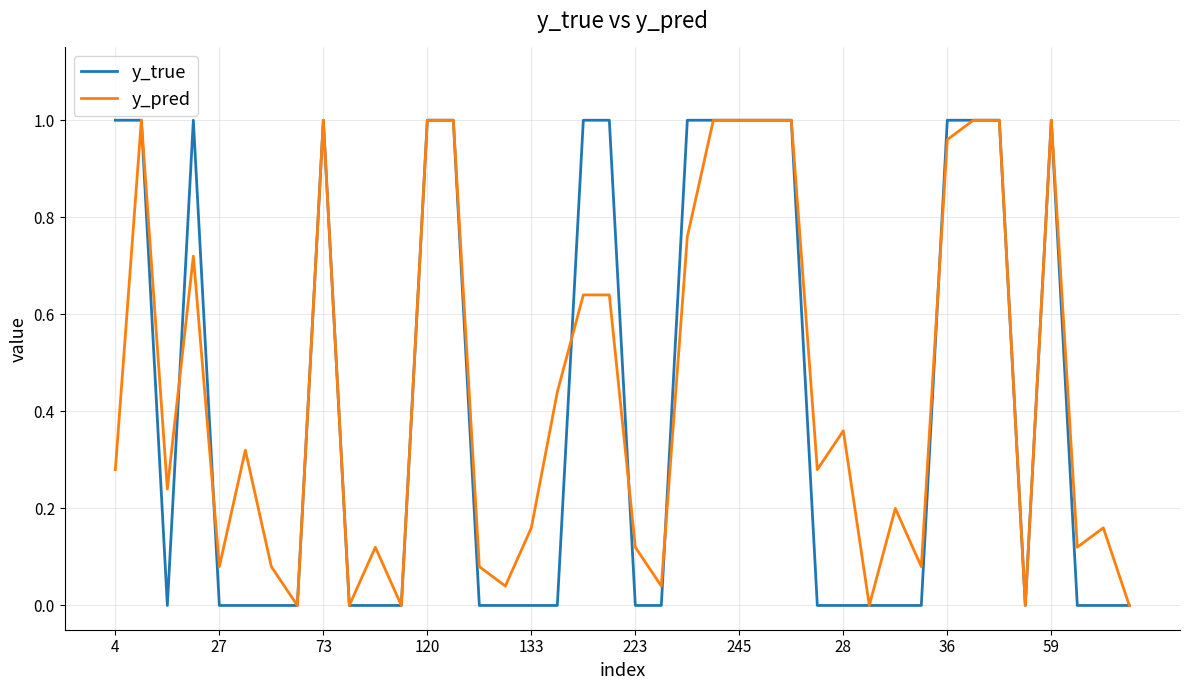

True or false: y_true has a value of 1.0 at 73.

True